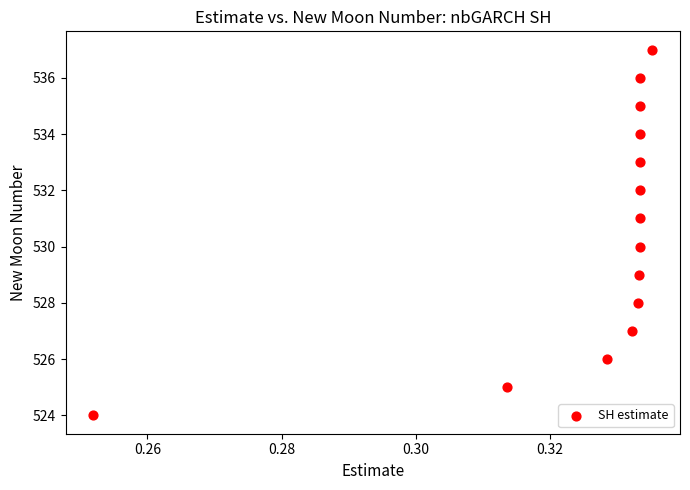

What is the range of Y values (max minus min)?

13